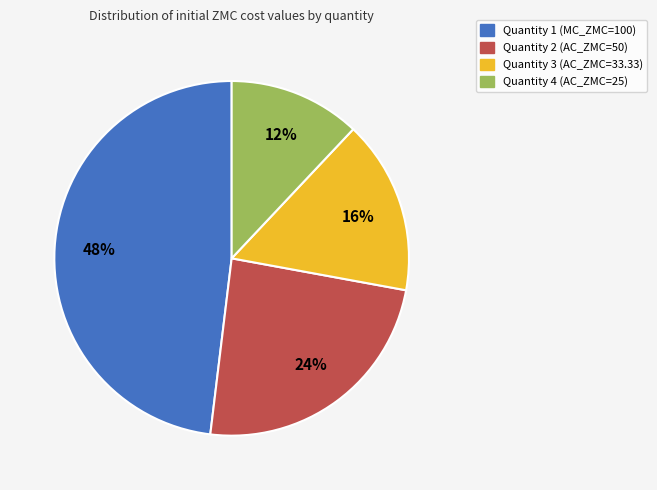

To the nearest percent, what is the average slice percentage?

25%